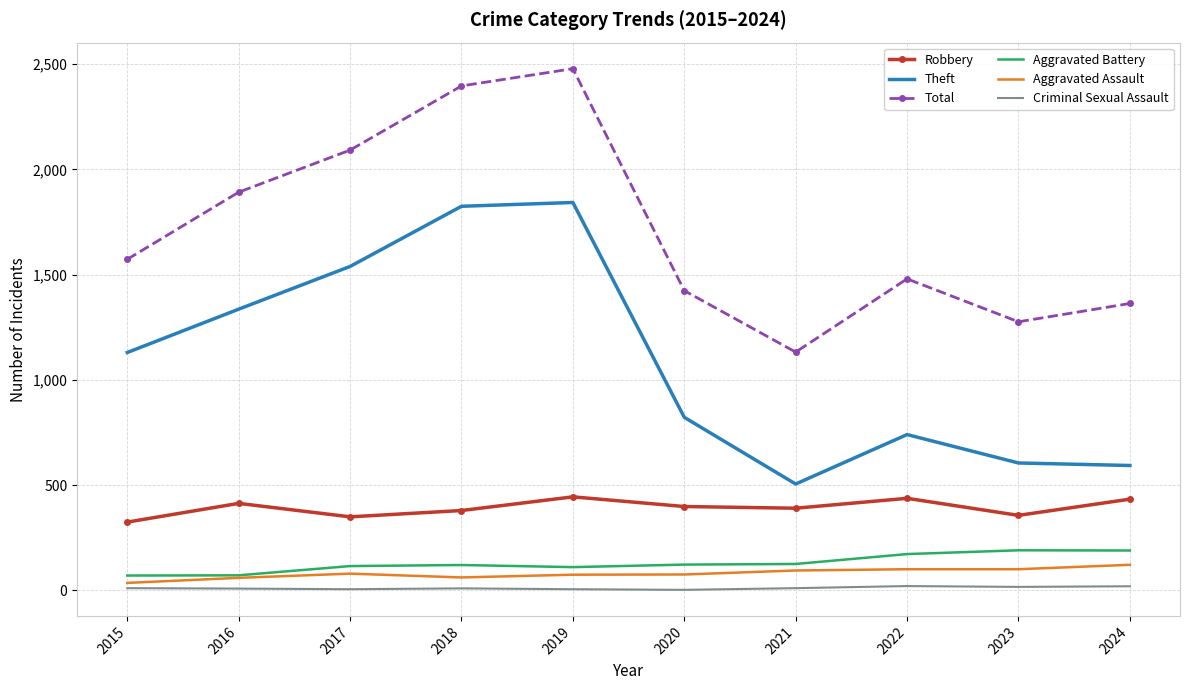

What are all the series names shown in the legend?

Robbery, Theft, Total, Aggravated Battery, Aggravated Assault, Criminal Sexual Assault